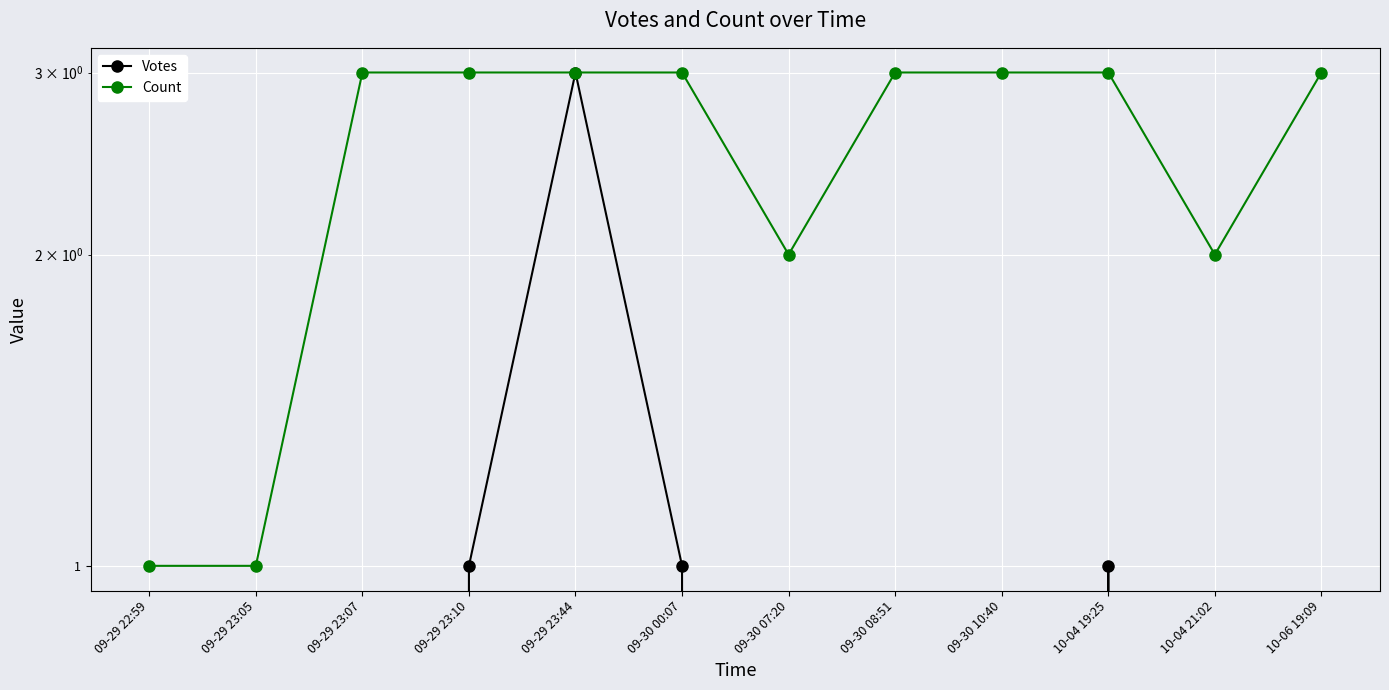

At which category does Votes reach its first local peak?

09-29 23:44